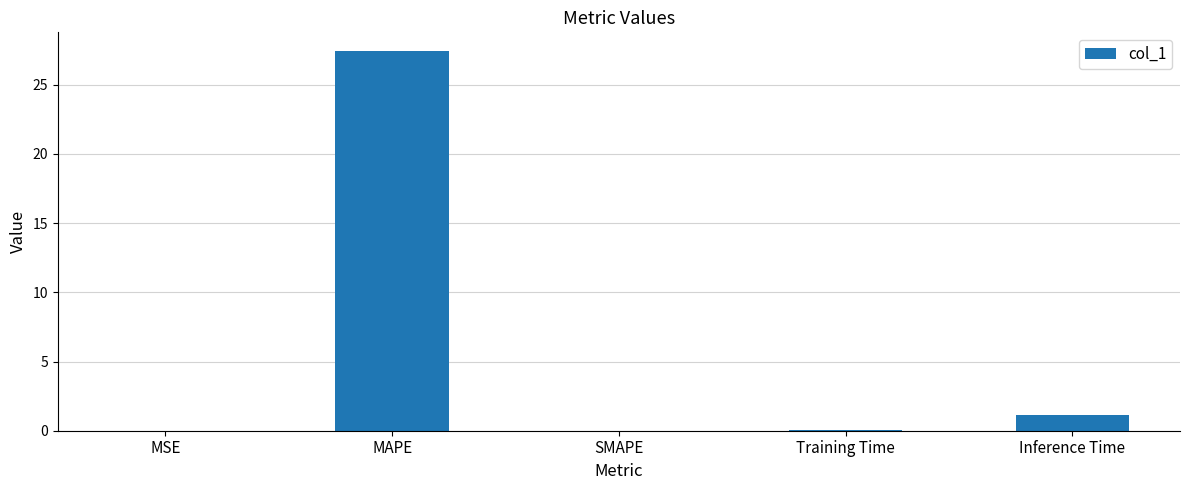

How many series are shown in this chart?

1